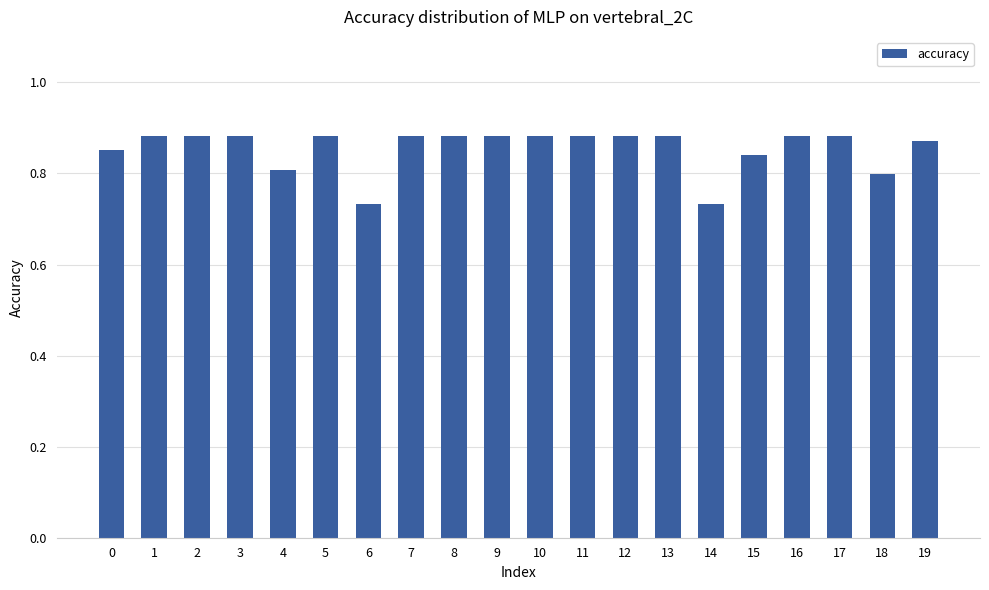

What is the sum of the values at 0 and 19?

1.7